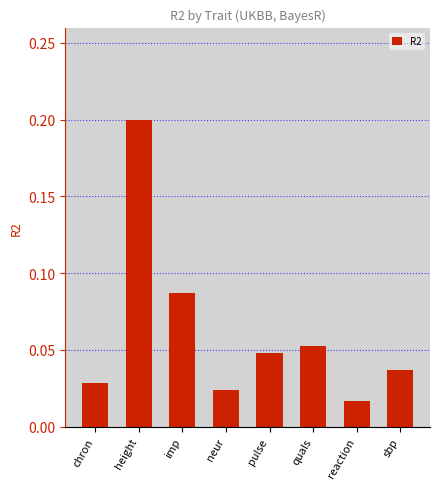

True or false: the data shows 0.0 at imp.

False